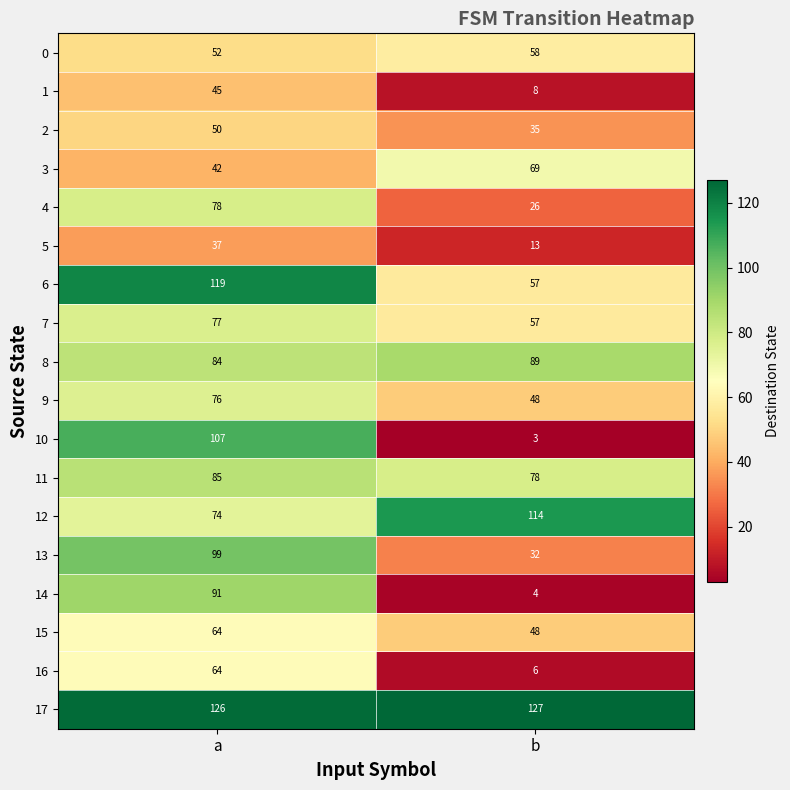

At which category does the chart reach its minimum across all series?

b